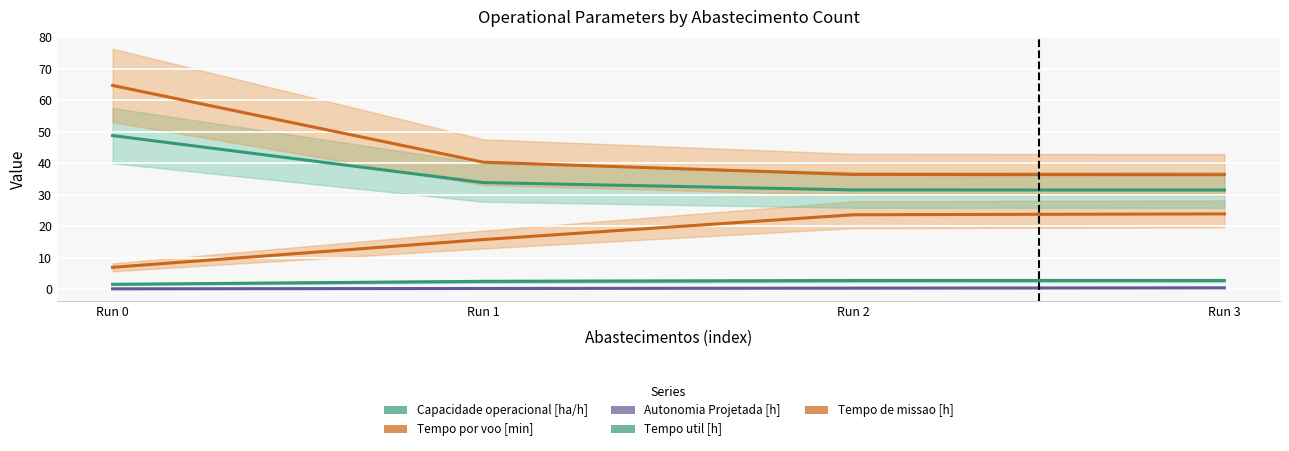

True or false: Autonomia Projetada [h] and Tempo de missao [h] intersect in this chart.

False